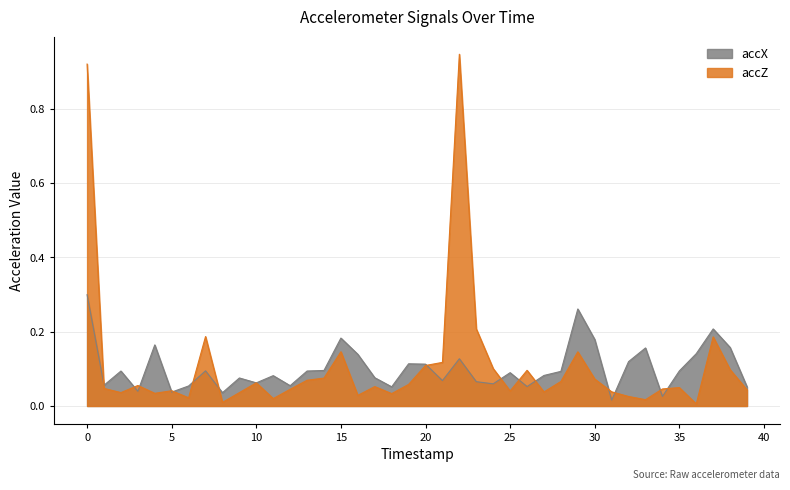

What is the difference between the maximum and minimum values in the accZ series?

0.9